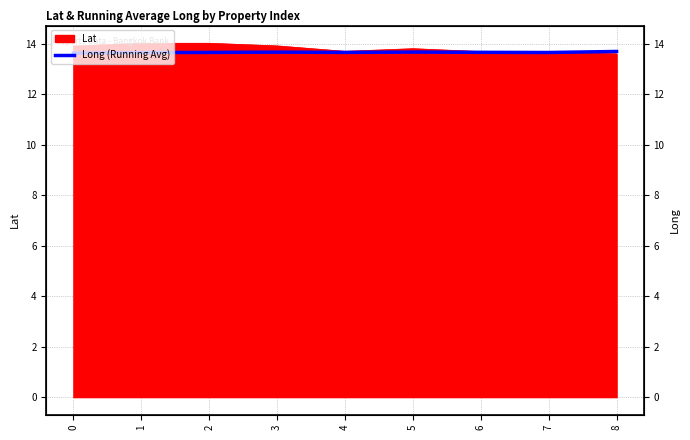

What is the approximate value at 8?

13.7